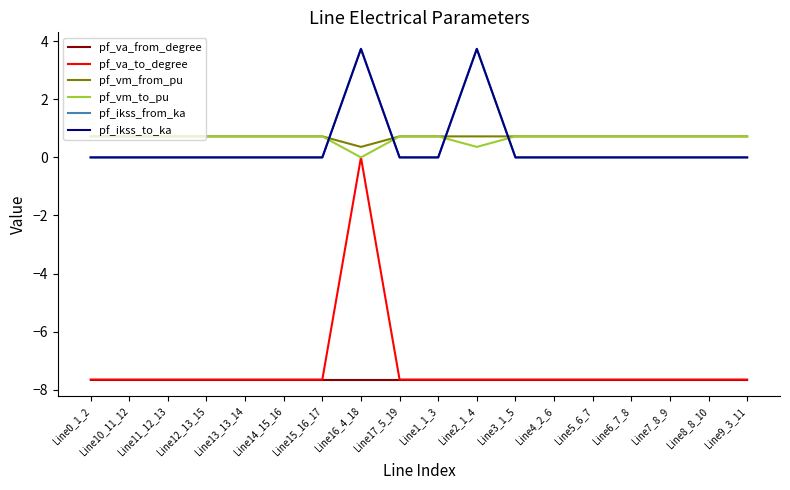

Where does the pf_va_to_degree series first go above -7?

Line16_4_18